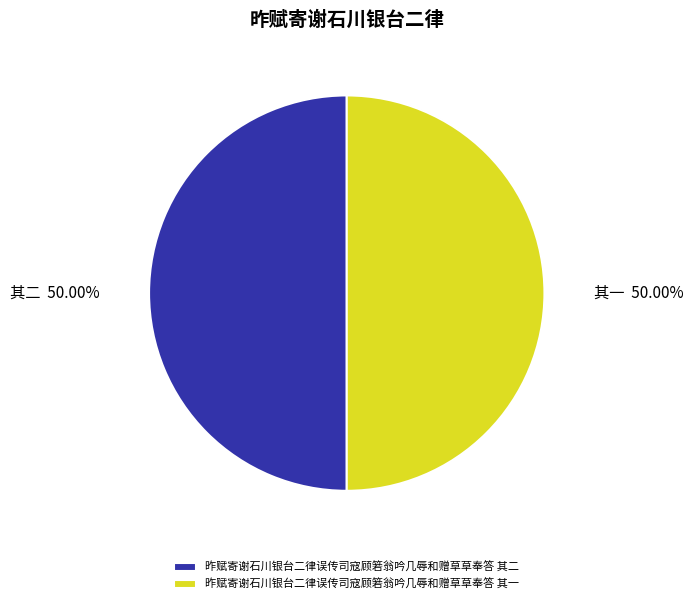

What percentage is NOT represented by 昨赋寄谢石川银台二律误传司寇顾箬翁吟几辱和赠草草奉答 其二?

50.0%